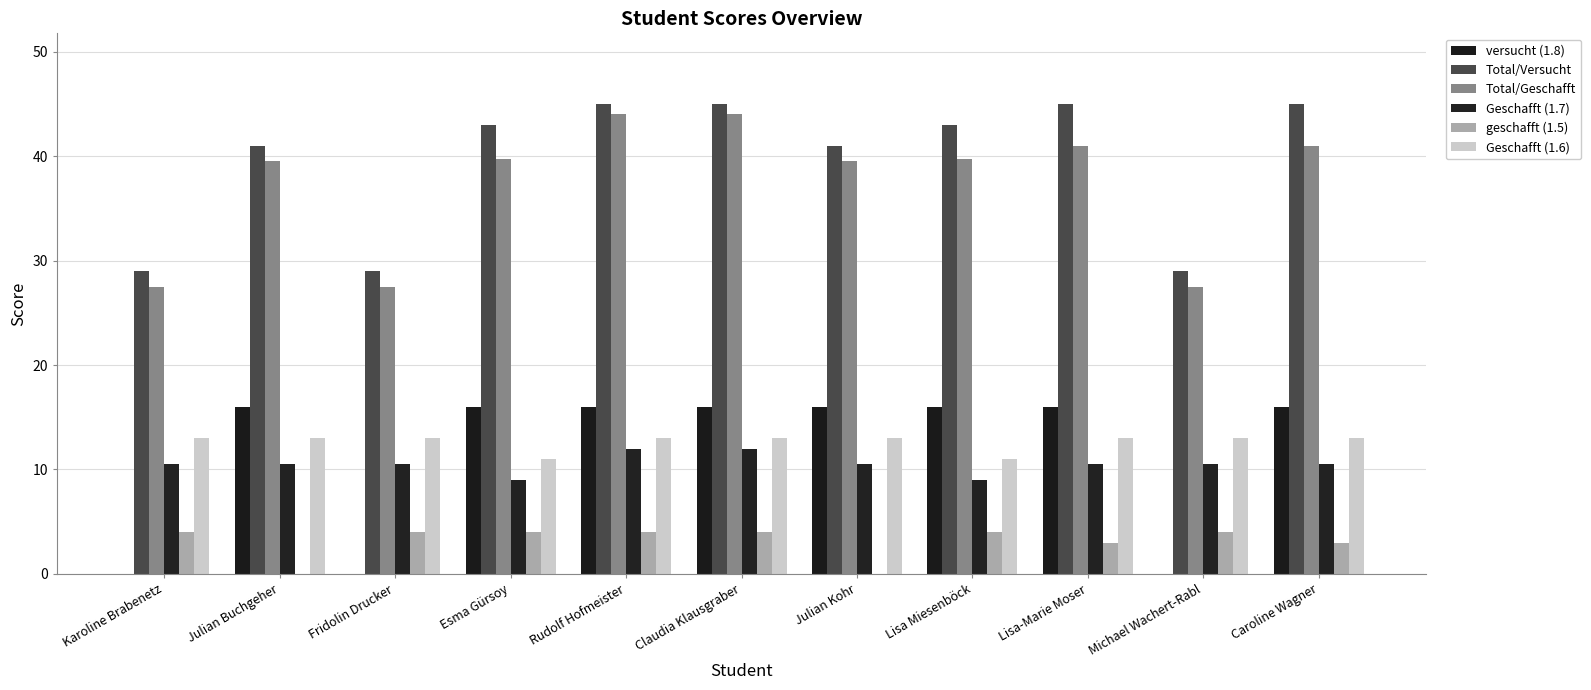

List the series in order of their peak value, lowest first.

geschafft (1.5), Geschafft (1.7), Geschafft (1.6), versucht (1.8), Total/Geschafft, Total/Versucht